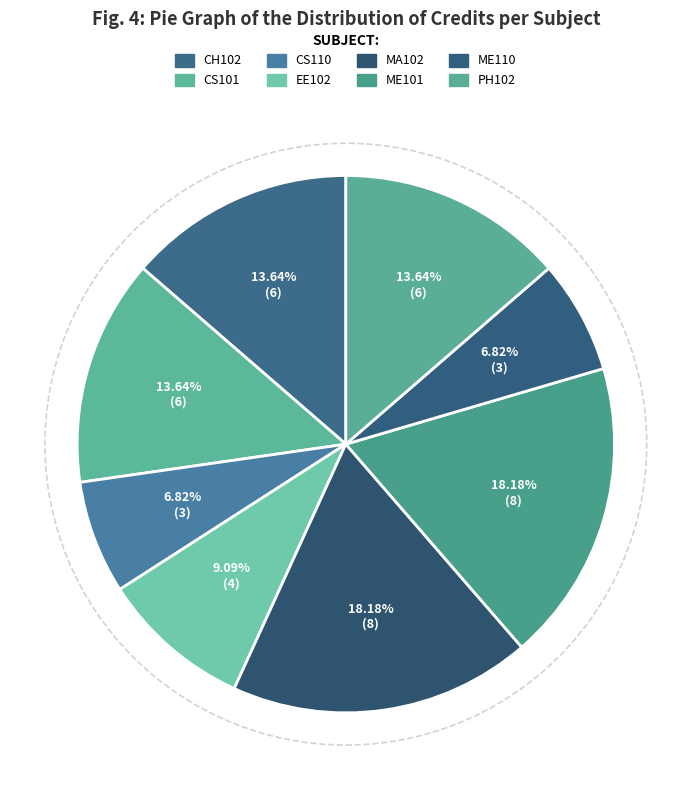

Does any single category account for the majority?

No